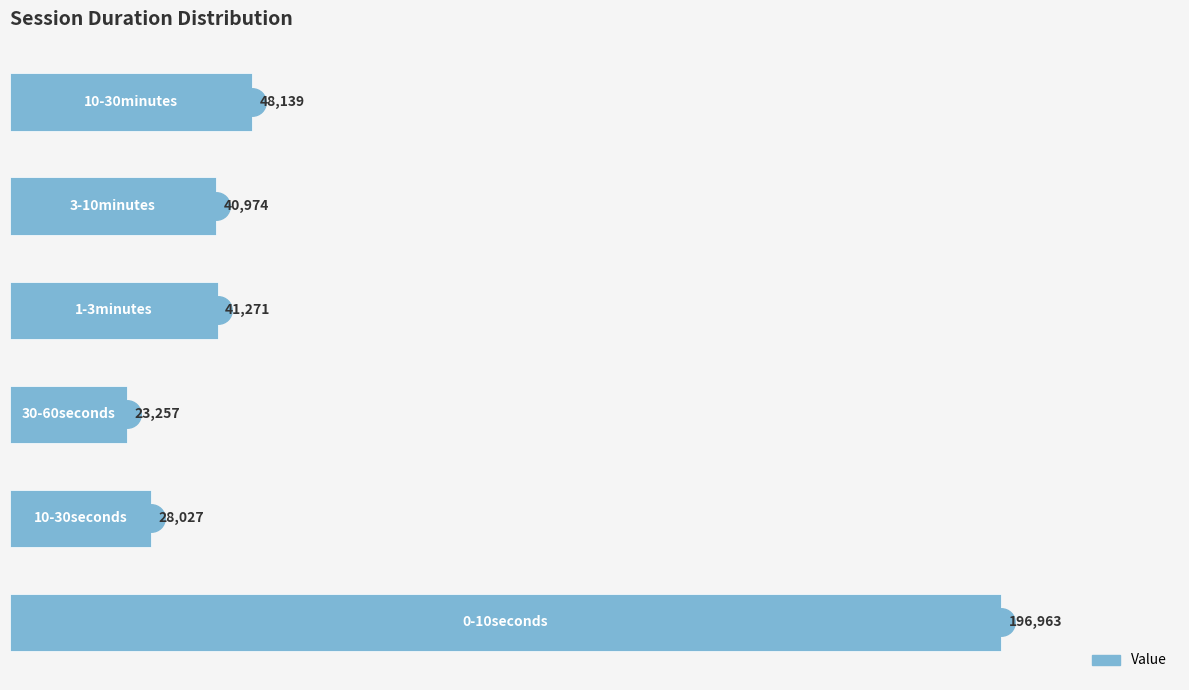

What is the minimum value shown in the chart?

23257